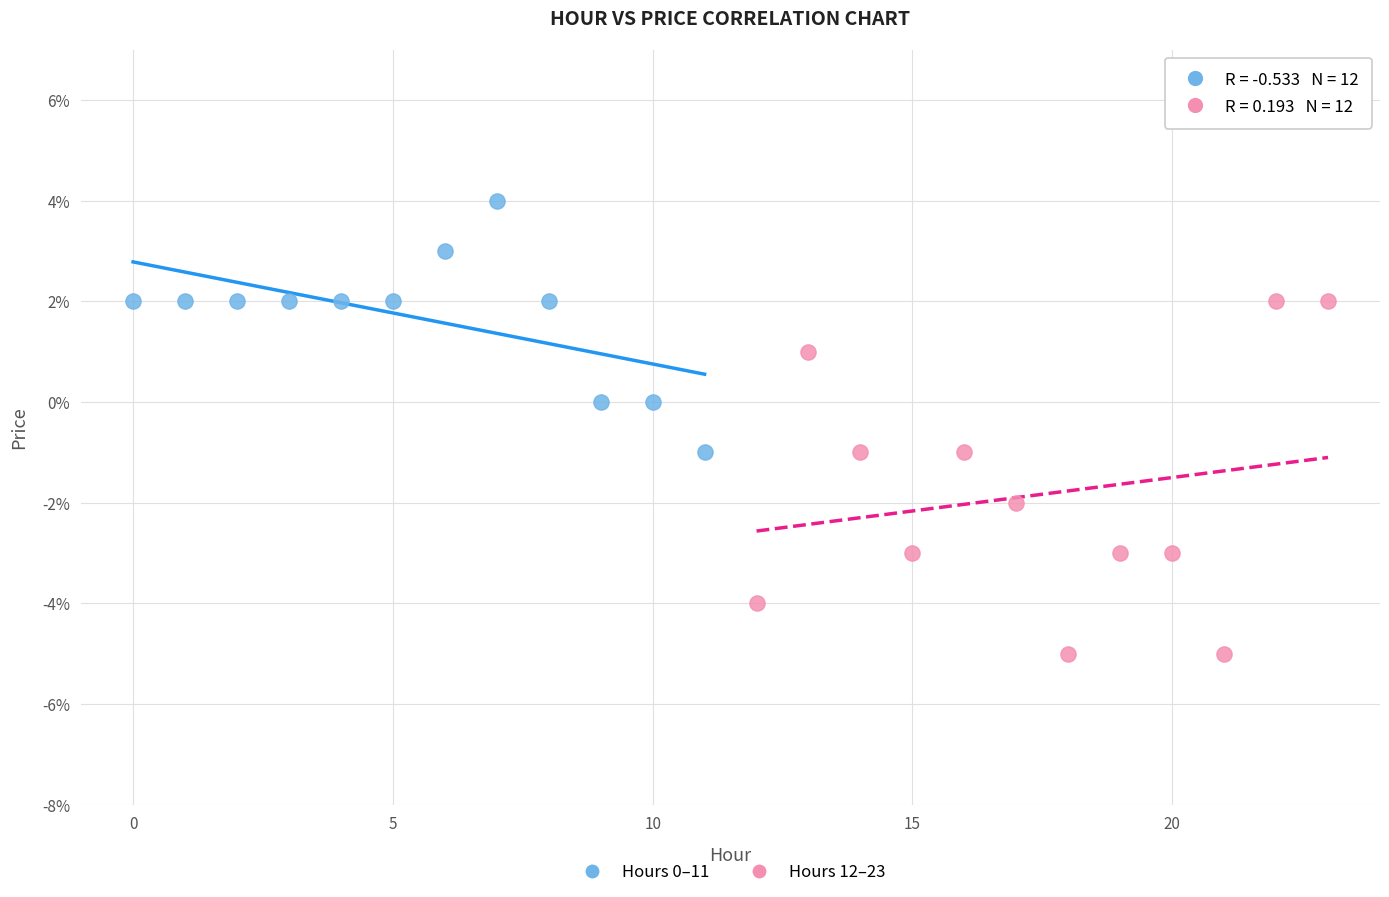

Which series contains the lowest Y value?

Hours 12–23